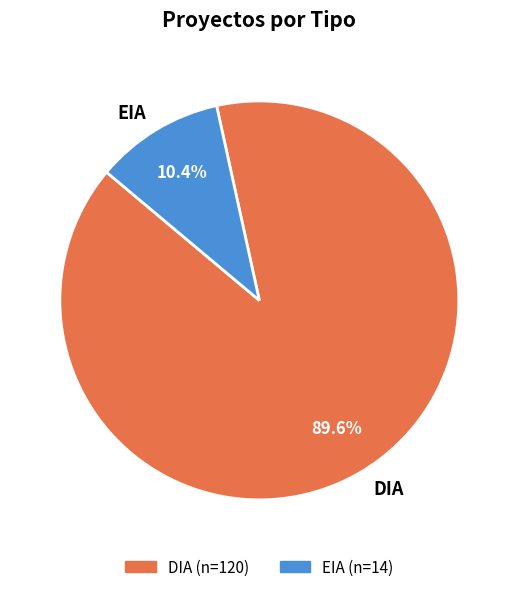

To the nearest percent, what percentage of the pie is DIA?

90%